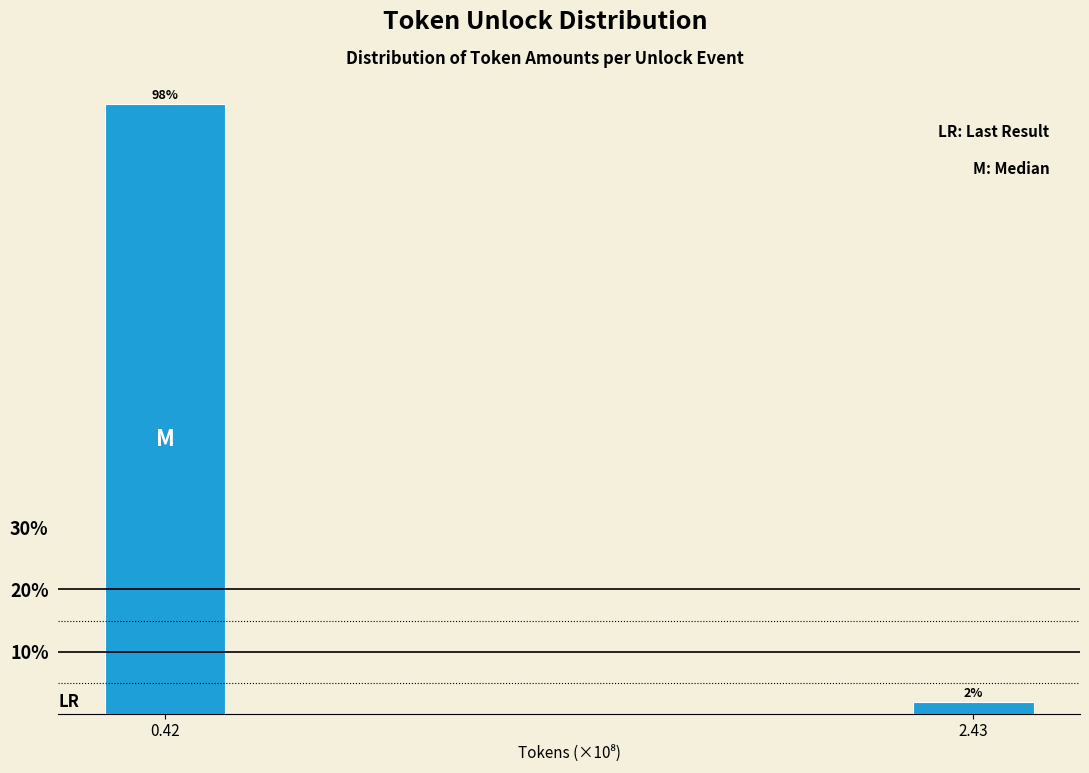

Rank the categories by value from highest to lowest.

0.42, 2.43